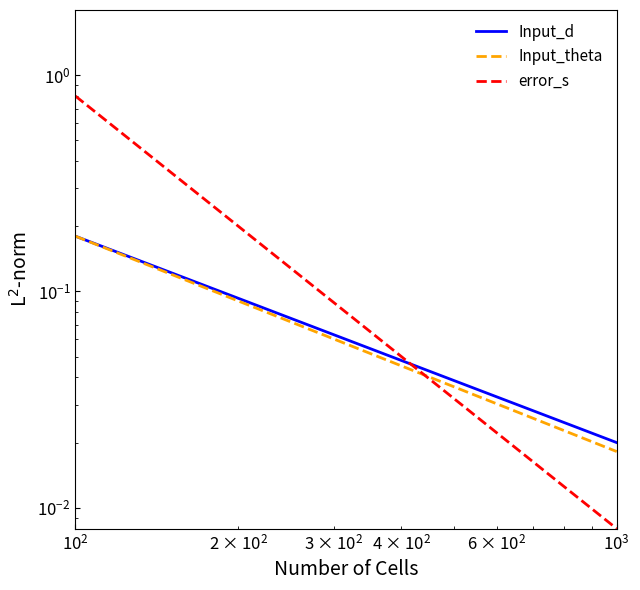

Is this an area chart (filled region under the line)?

No